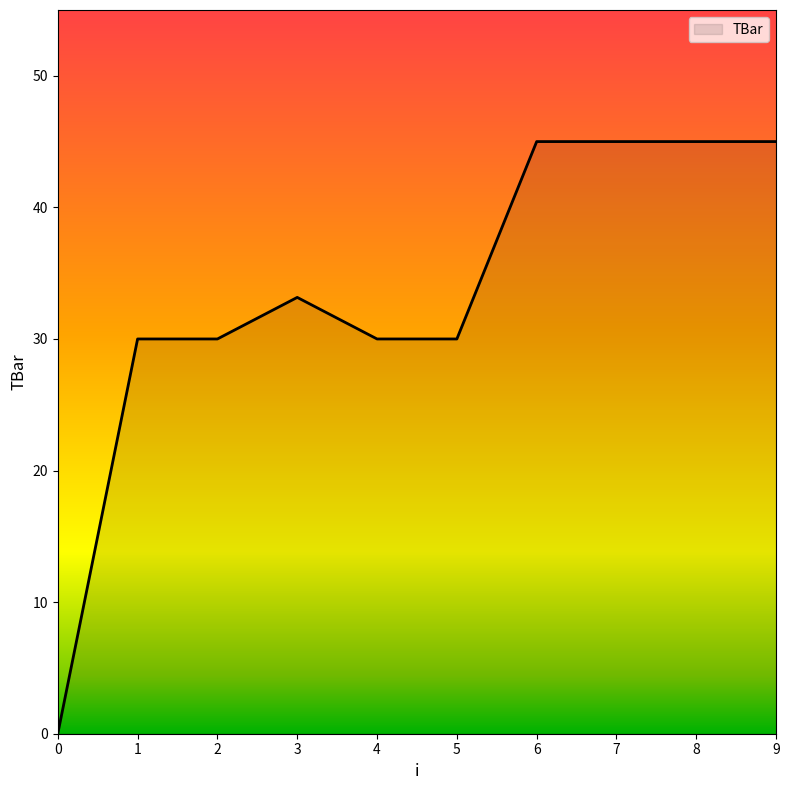

Between 7 and 4, which is larger?

7